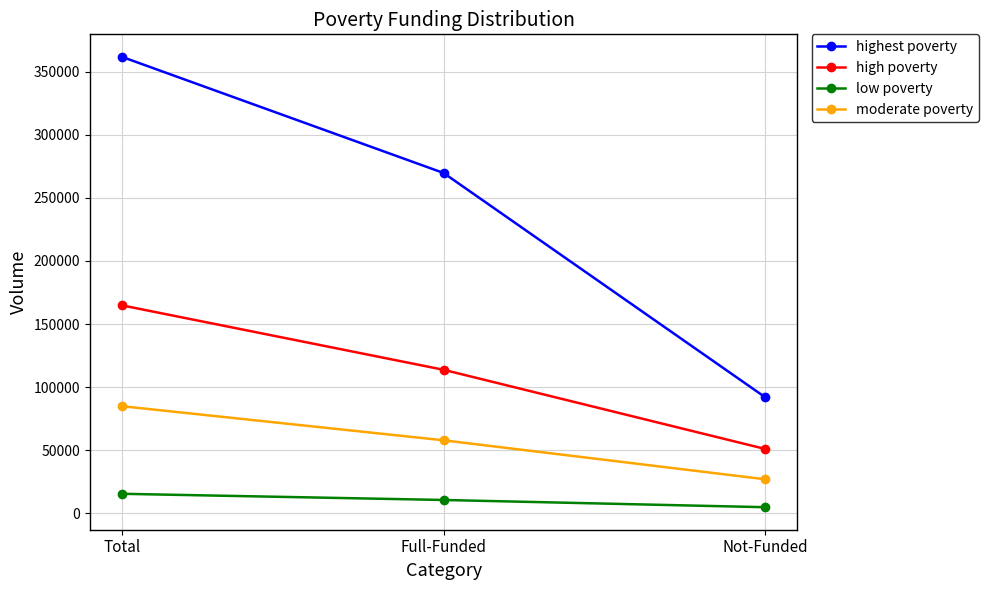

List the series in order of their overall mean, highest first.

highest poverty, high poverty, moderate poverty, low poverty